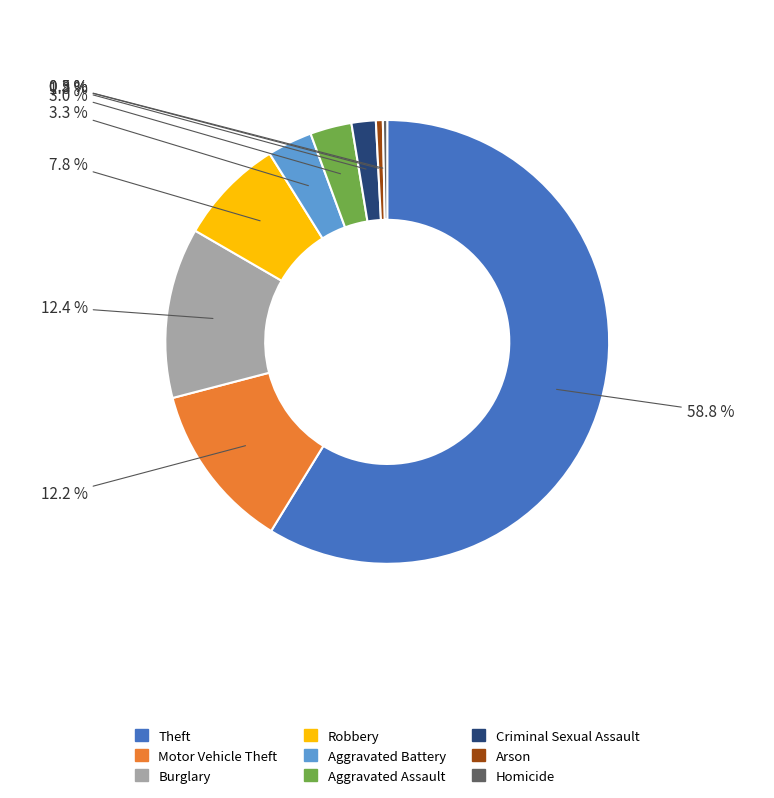

How many slices are in this pie chart?

9